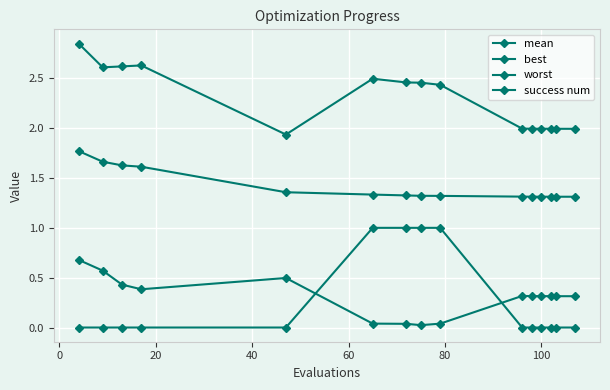

Does the chart have visible grid lines?

Yes